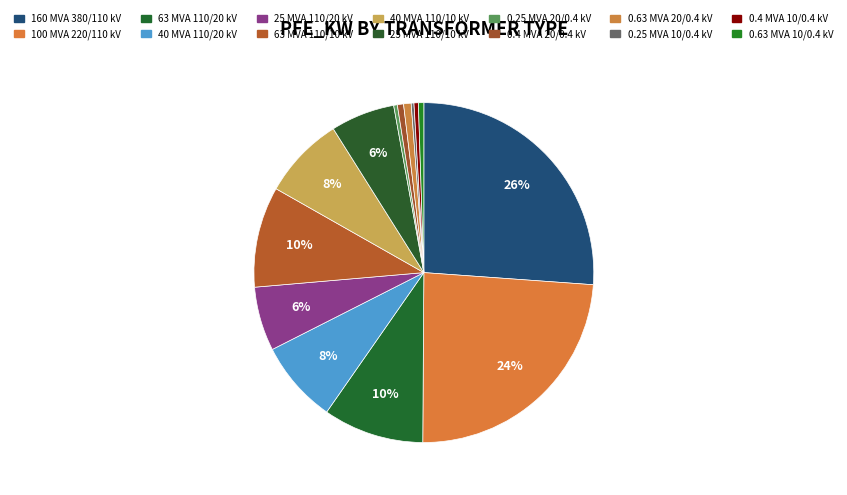

Which category has the biggest portion of the pie?

160 MVA 380/110 kV